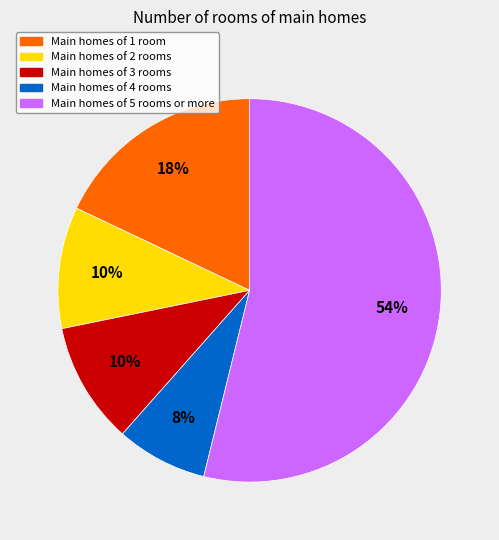

To the nearest percent, what is the difference between the largest and smallest slice percentages?

46%